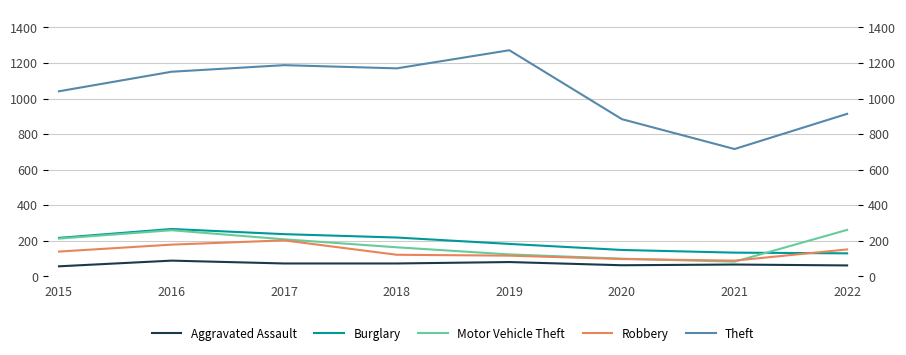

List the series in order of their peak value, lowest first.

Aggravated Assault, Robbery, Motor Vehicle Theft, Burglary, Theft